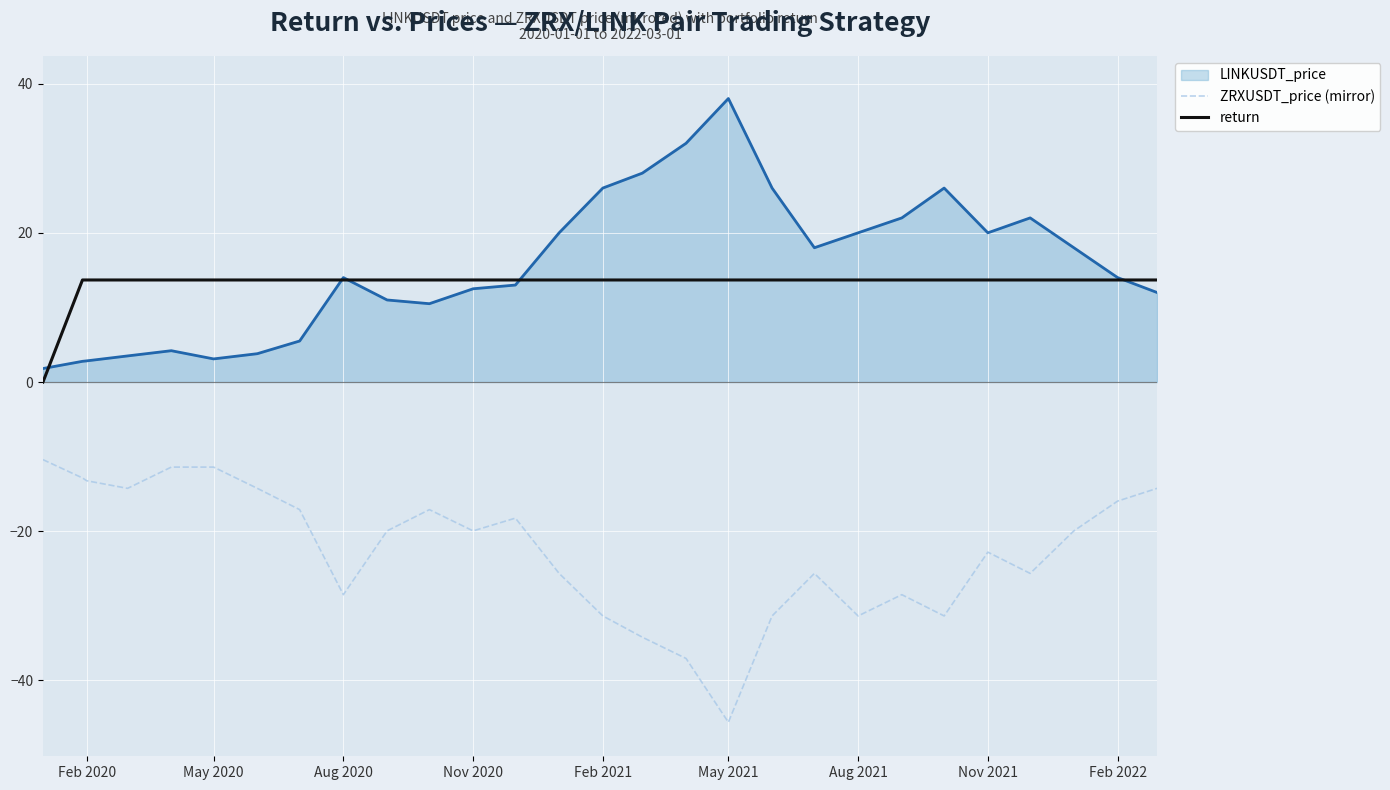

List the series in order of their peak value, lowest first.

ZRXUSDT_price (mirror), return, LINKUSDT_price